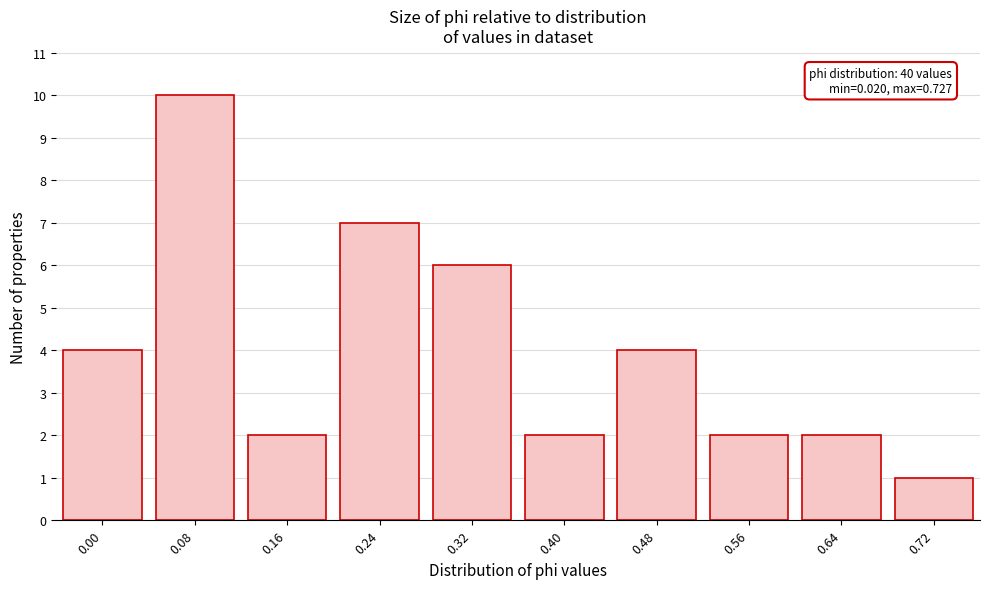

Reading left to right, extract all data points from this chart.

0.00=4	0.08=10	0.16=2	0.24=7	0.32=6	0.40=2	0.48=4	0.56=2	0.64=2	0.72=1